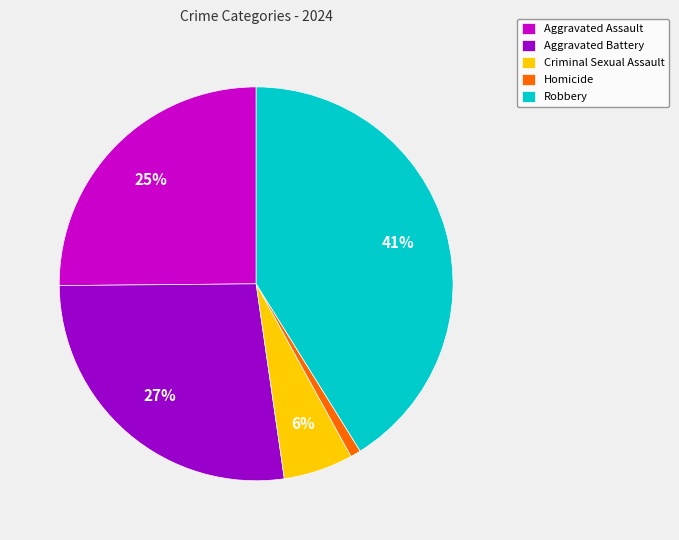

Is there a majority slice in this chart?

No